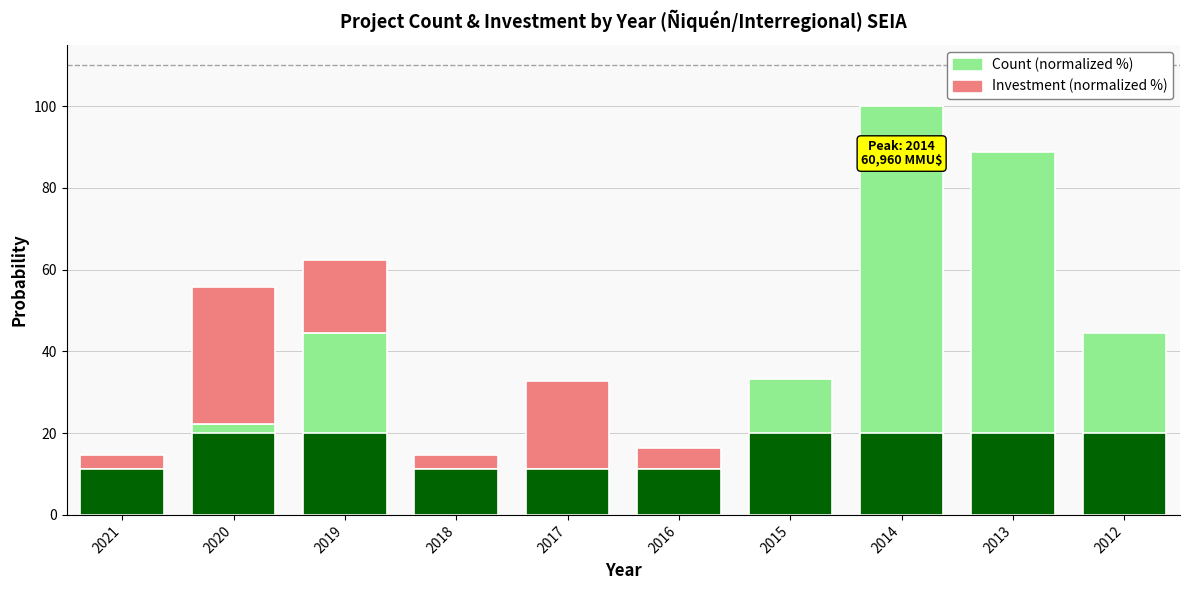

How many bars are there in total?

10